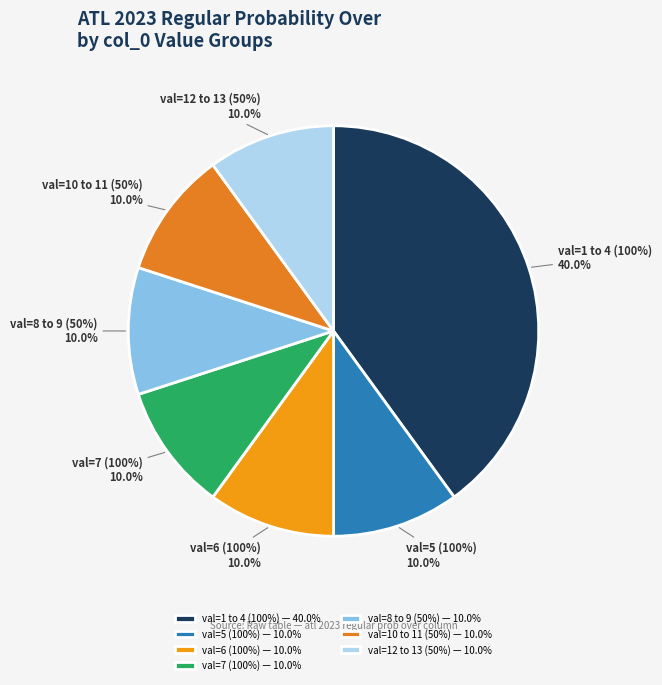

What is the largest slice in the pie chart?

1